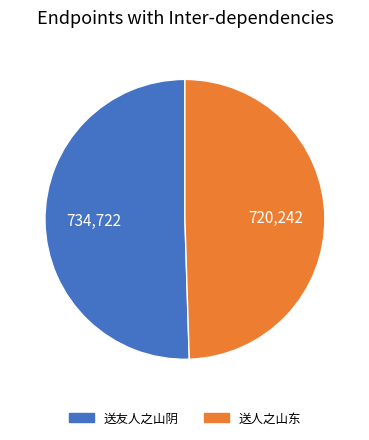

What is the largest slice in the pie chart?

送友人之山阴